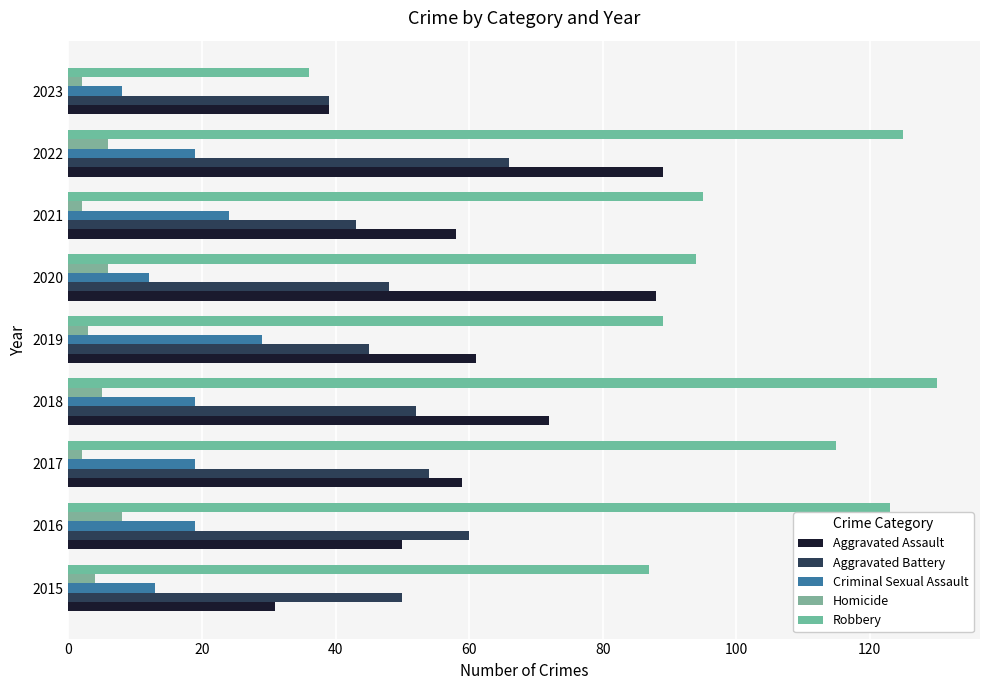

How many bars are there in each group?

5